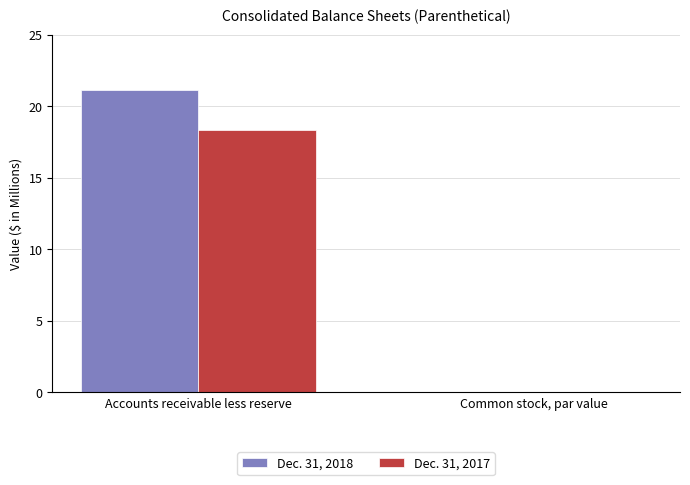

What is the maximum value for Dec. 31, 2018?

21.1